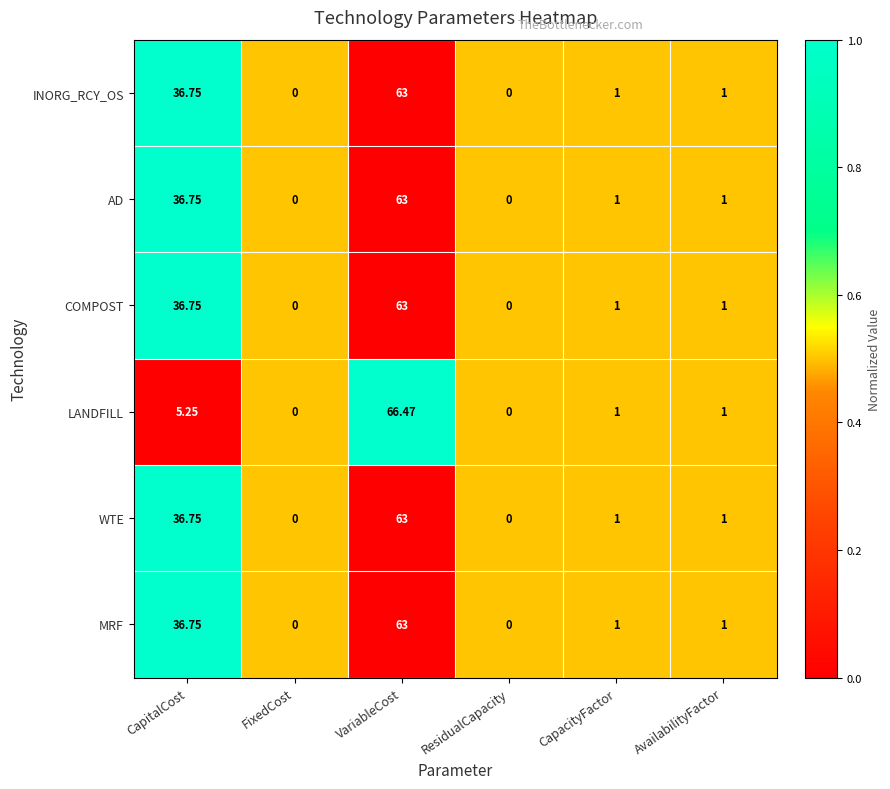

Which category has the highest value across all series?

VariableCost